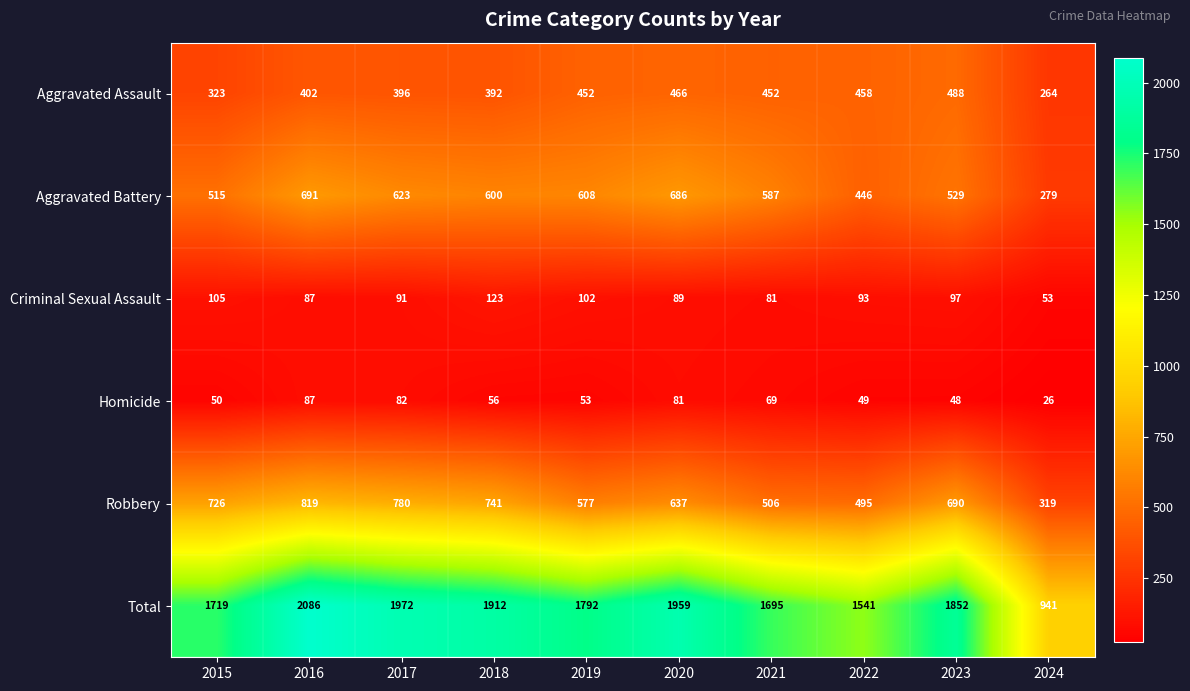

At which label is Homicide closest to 56?

2018